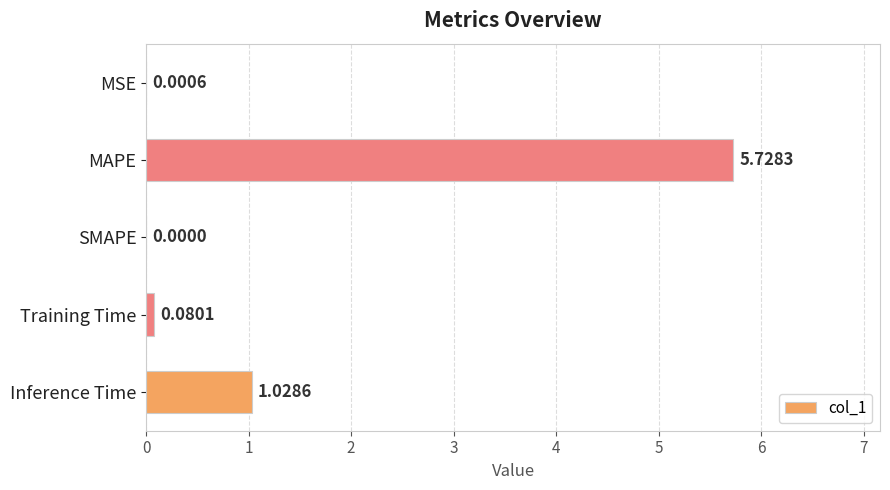

What is the sum of all values?

6.8